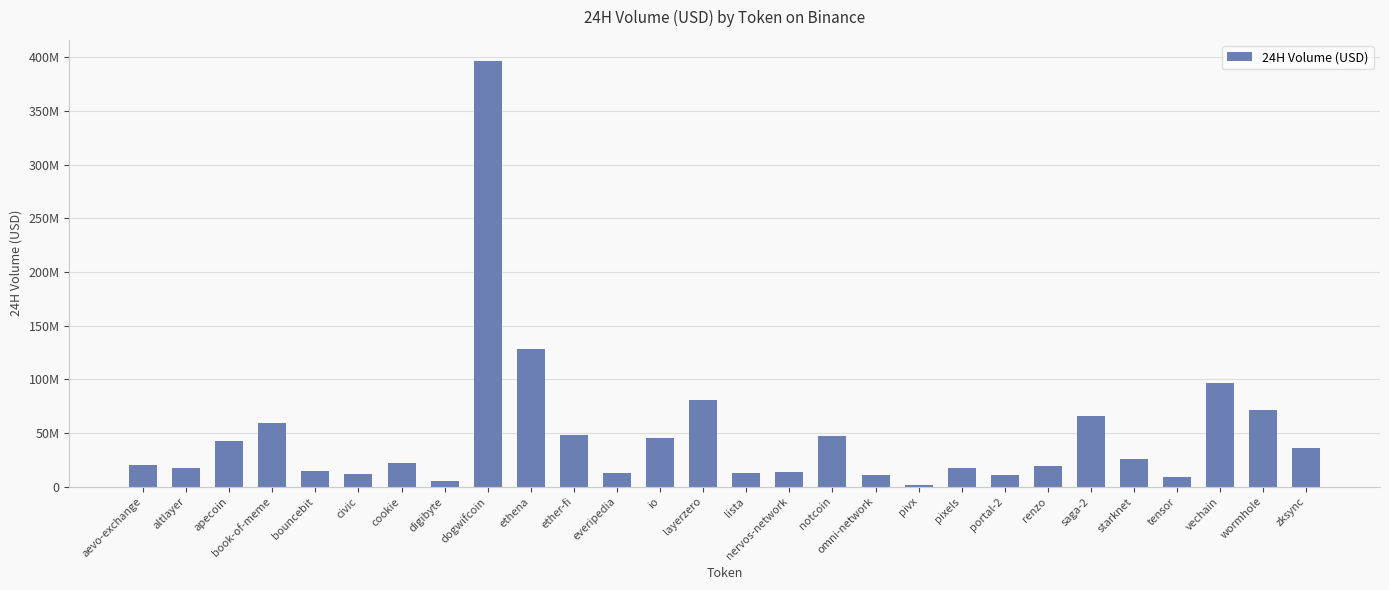

How many bars are there in total?

28